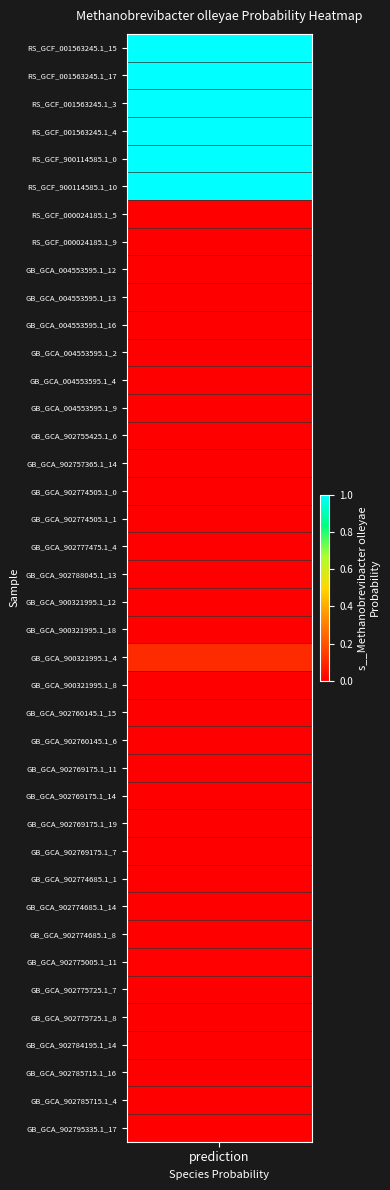

Is it true that the value at 31 is 0.0?

False